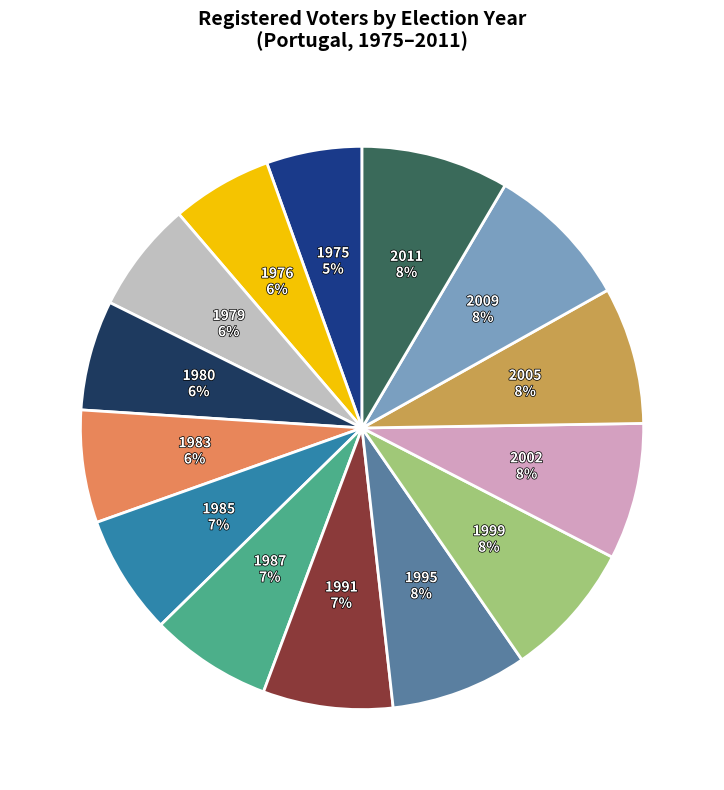

How many segments does this pie chart have?

14